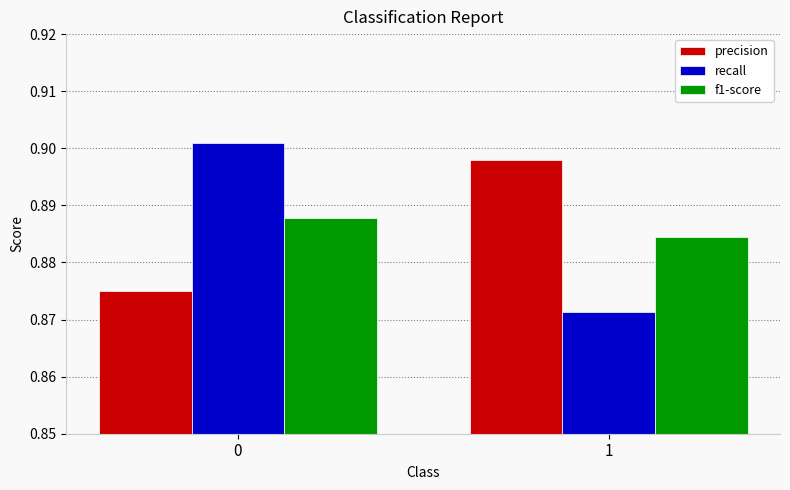

What is the sum of the recall values at 0 and 1?

1.8